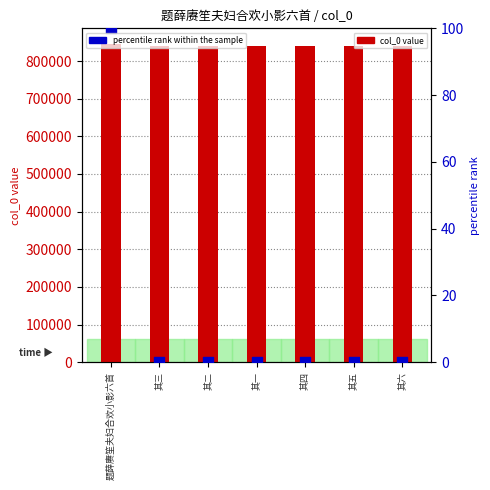

At how many categories does at least one series exceed 159282?

7